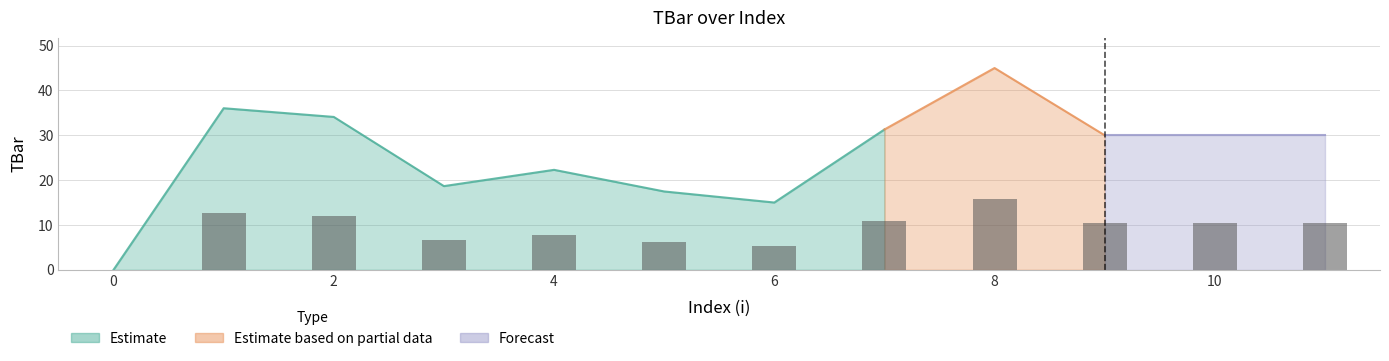

Which category has the highest value across all series?

8